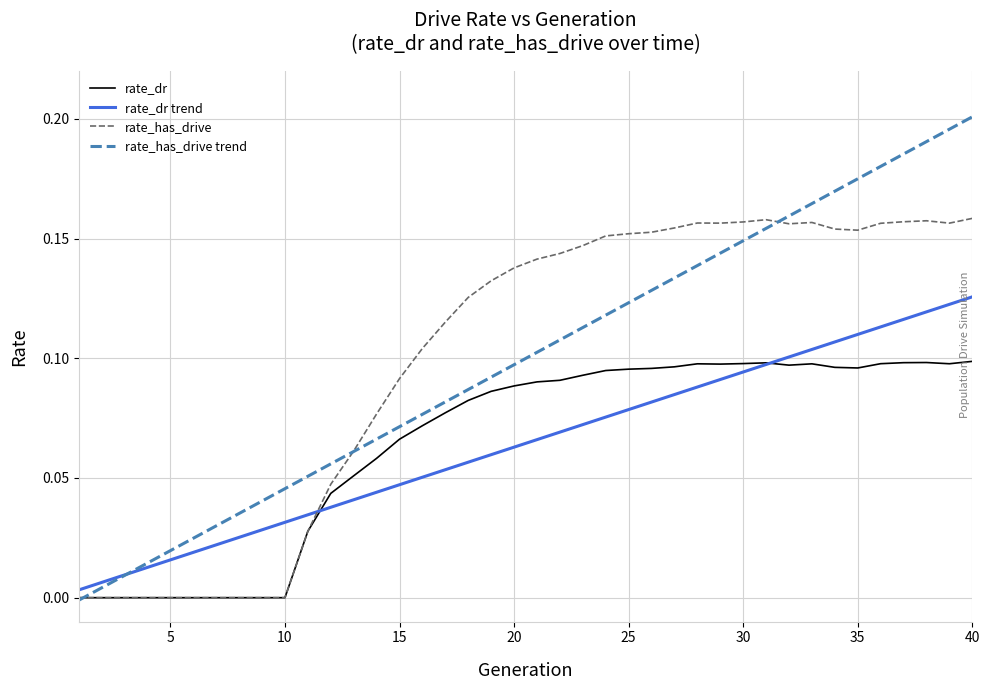

List the series in order of their peak value, lowest first.

rate_dr, rate_dr trend, rate_has_drive, rate_has_drive trend